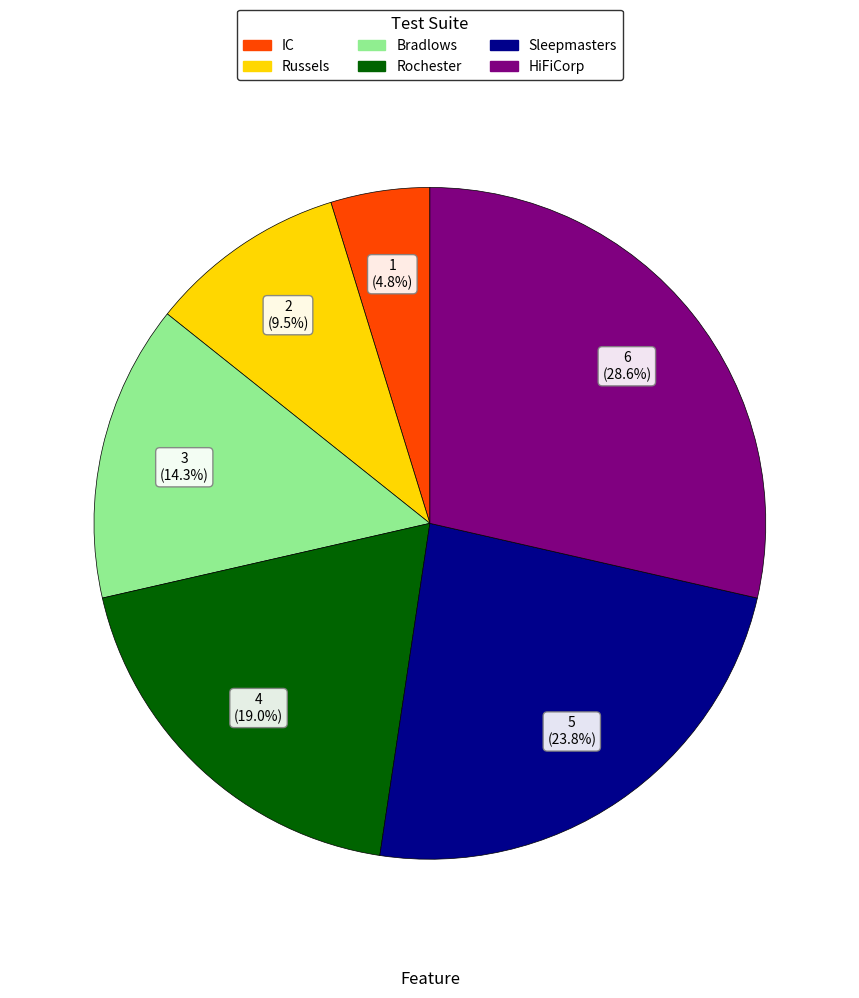

The Rochester slice represents 9% of the pie. True or false?

False